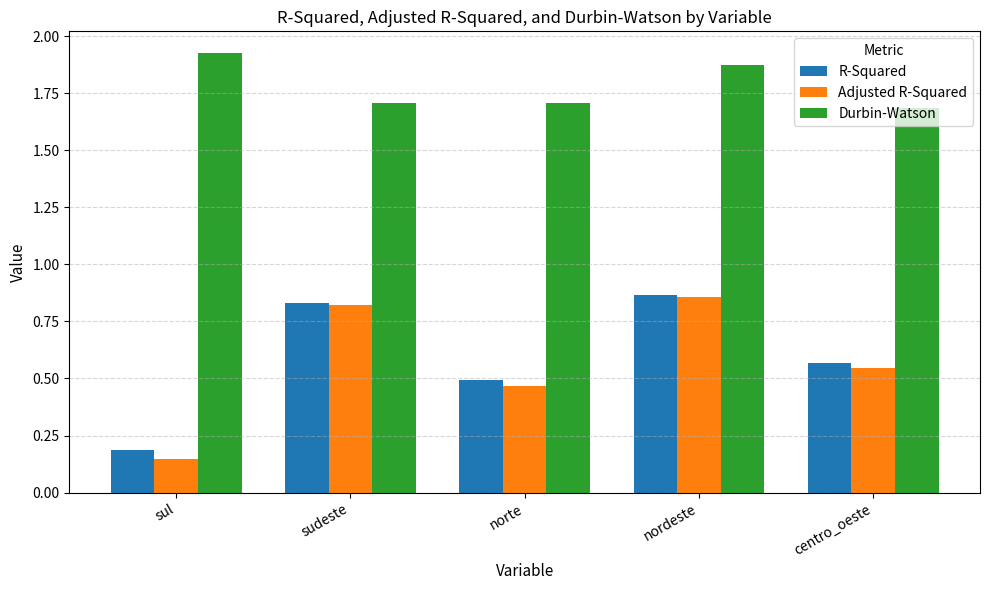

What is the spread (max minus min) of values at nordeste?

1.0